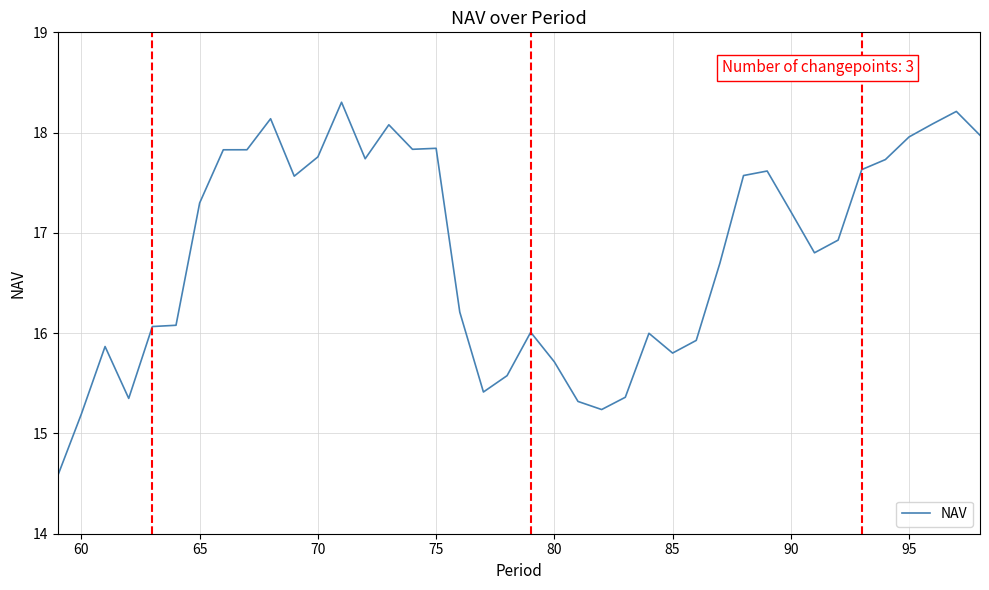

What is the minimum value shown in the chart?

14.6